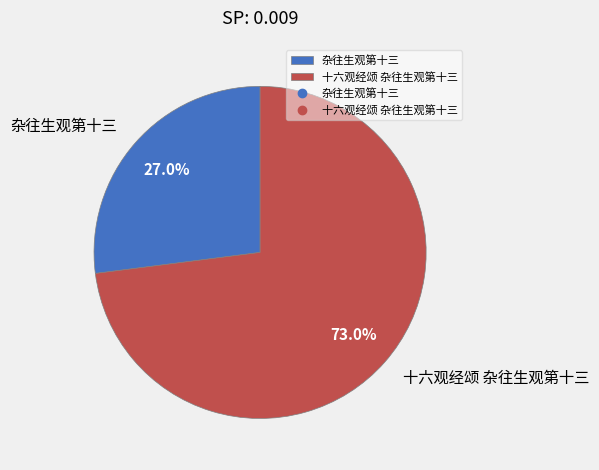

Is it true that 杂往生观第十三 is 27% of the pie?

True